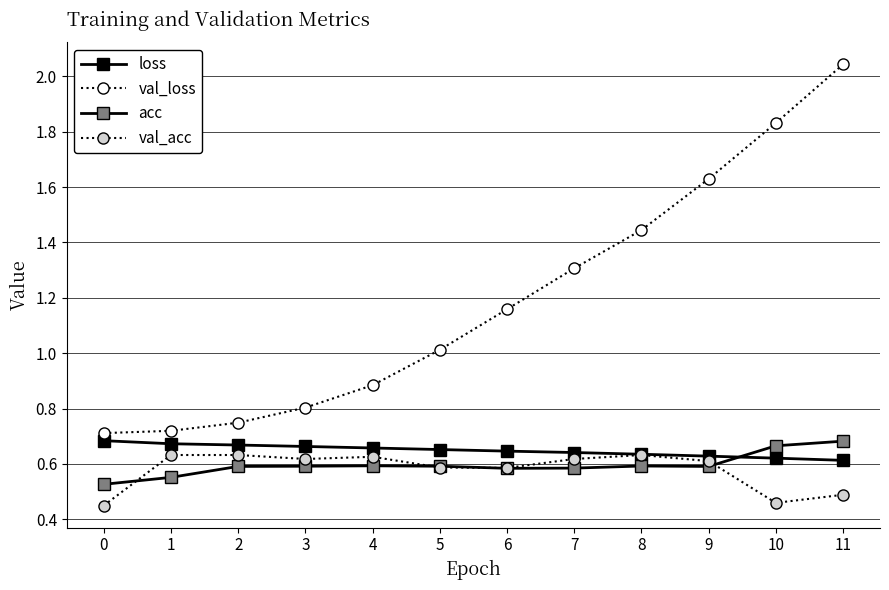

True or false: val_loss and acc cross at least once.

False